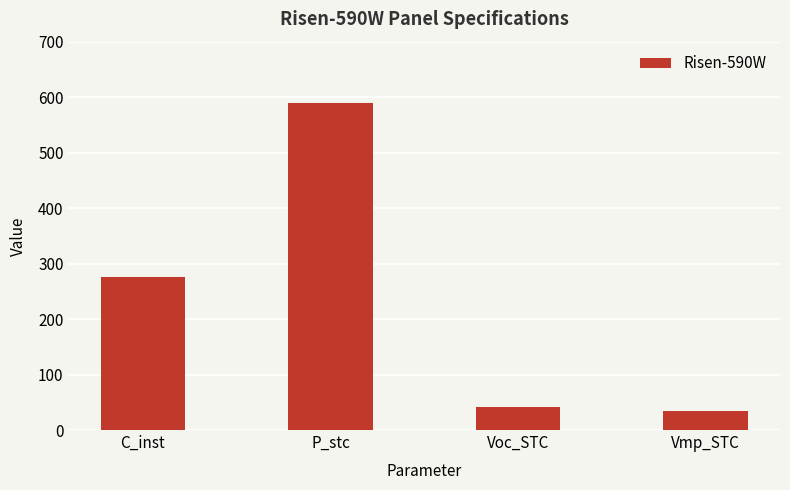

What is the difference between the second highest and second lowest values?

233.8